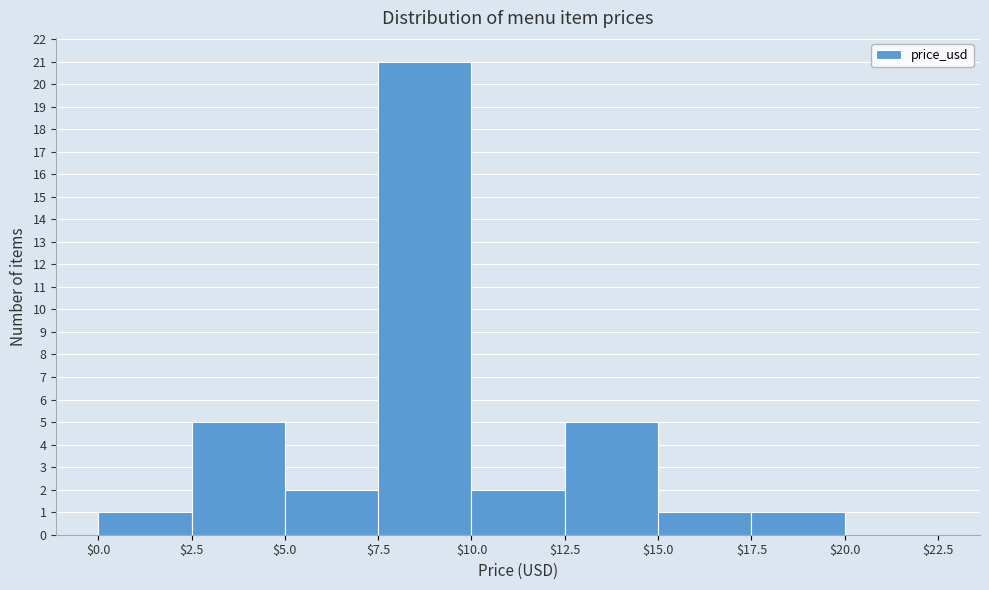

Which range on the x-axis has the tallest bar?

$7.5 to $10.0